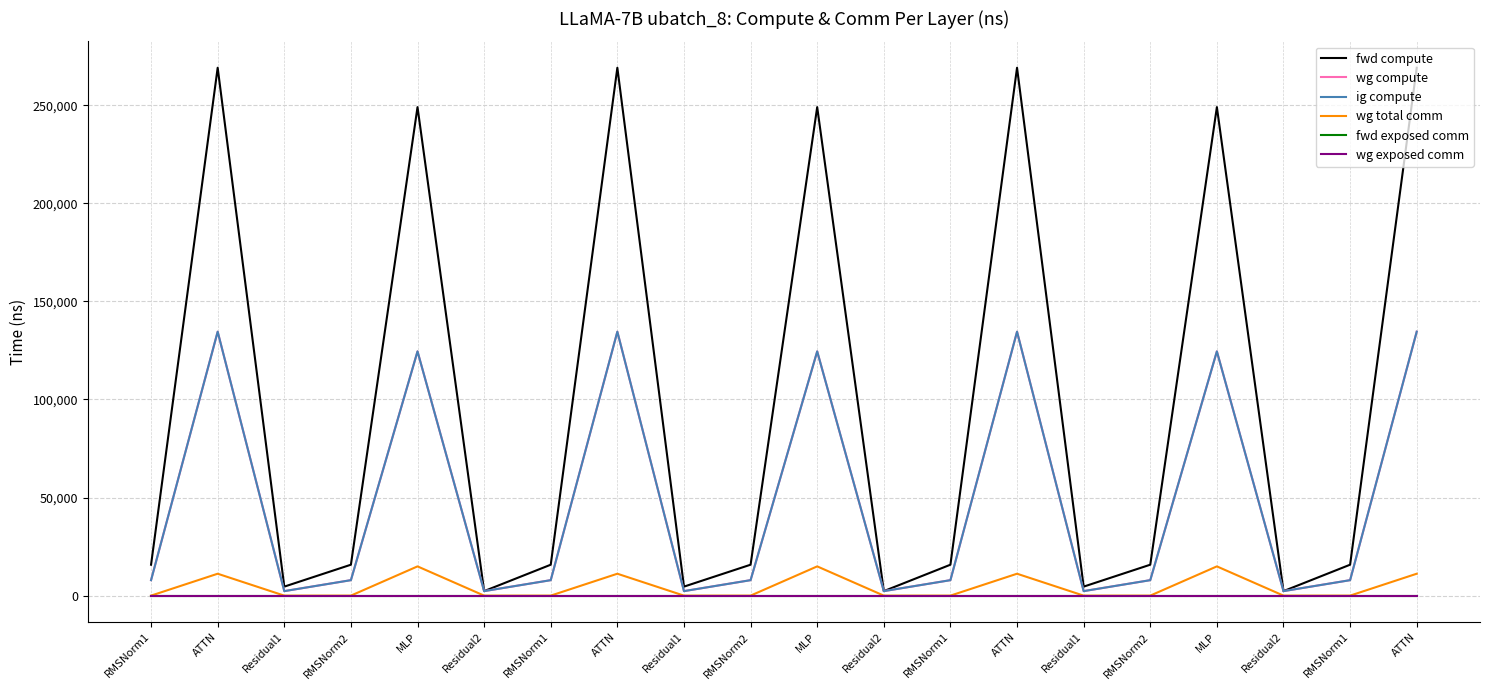

Where is fwd exposed comm nearest to the value 0?

RMSNorm1